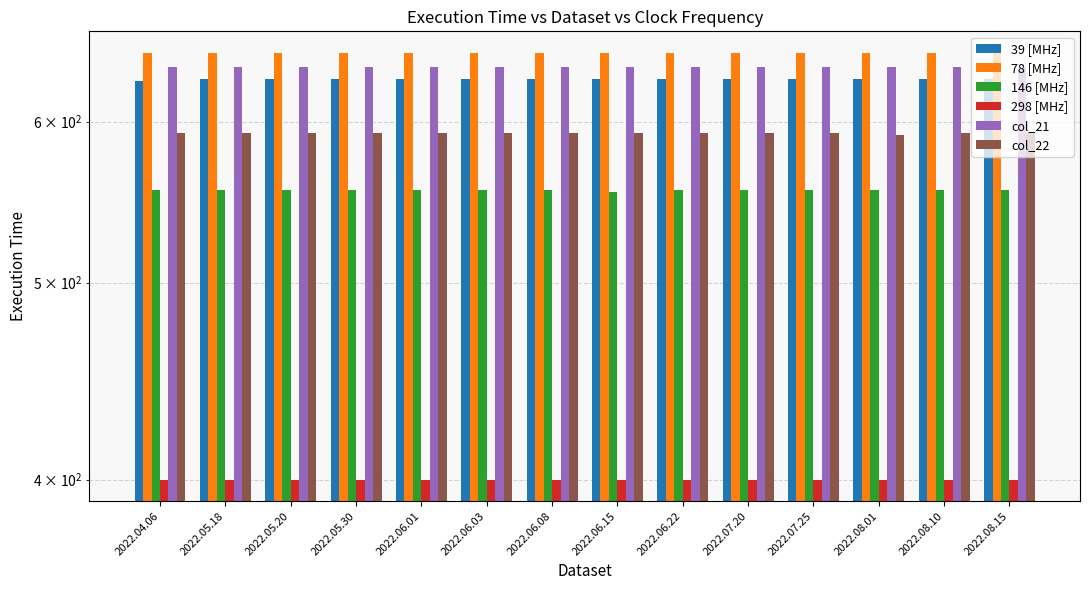

List the series in order of their peak value, highest first.

78 [MHz], col_21, 39 [MHz], col_22, 146 [MHz], 298 [MHz]